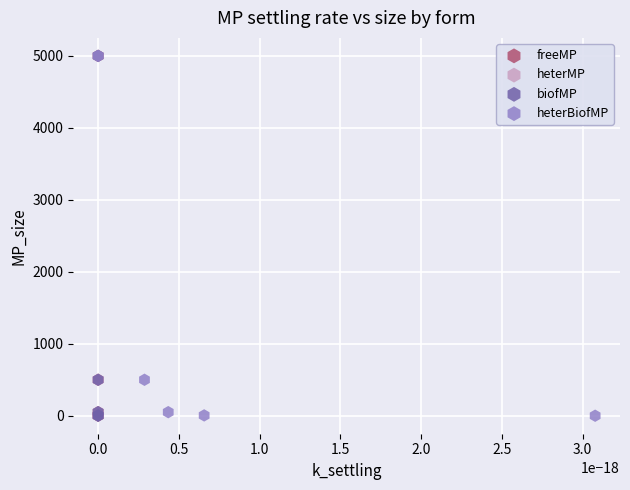

What are all the series names shown in the legend?

freeMP, heterMP, biofMP, heterBiofMP